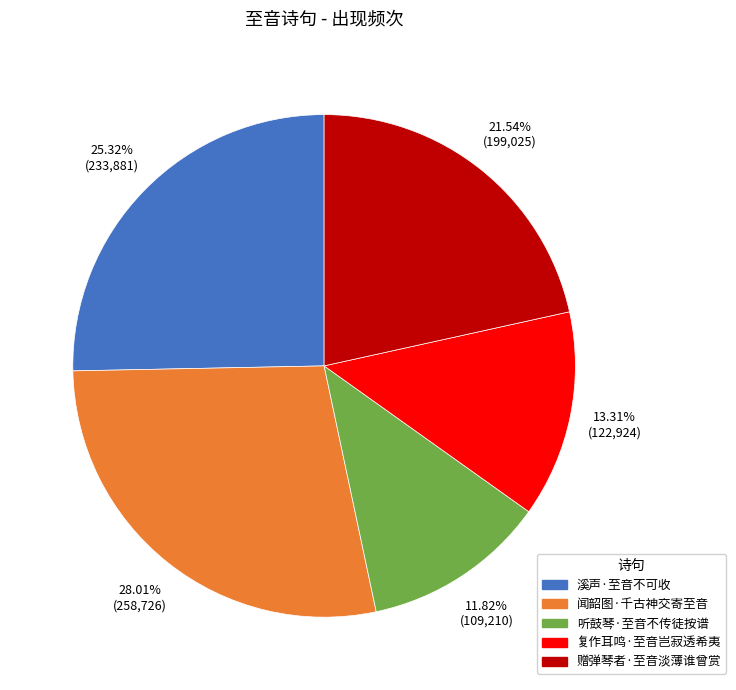

Which has a higher value, 听鼓琴·至音不传徒按谱 or 复作耳鸣·至音岂寂透希夷?

复作耳鸣·至音岂寂透希夷